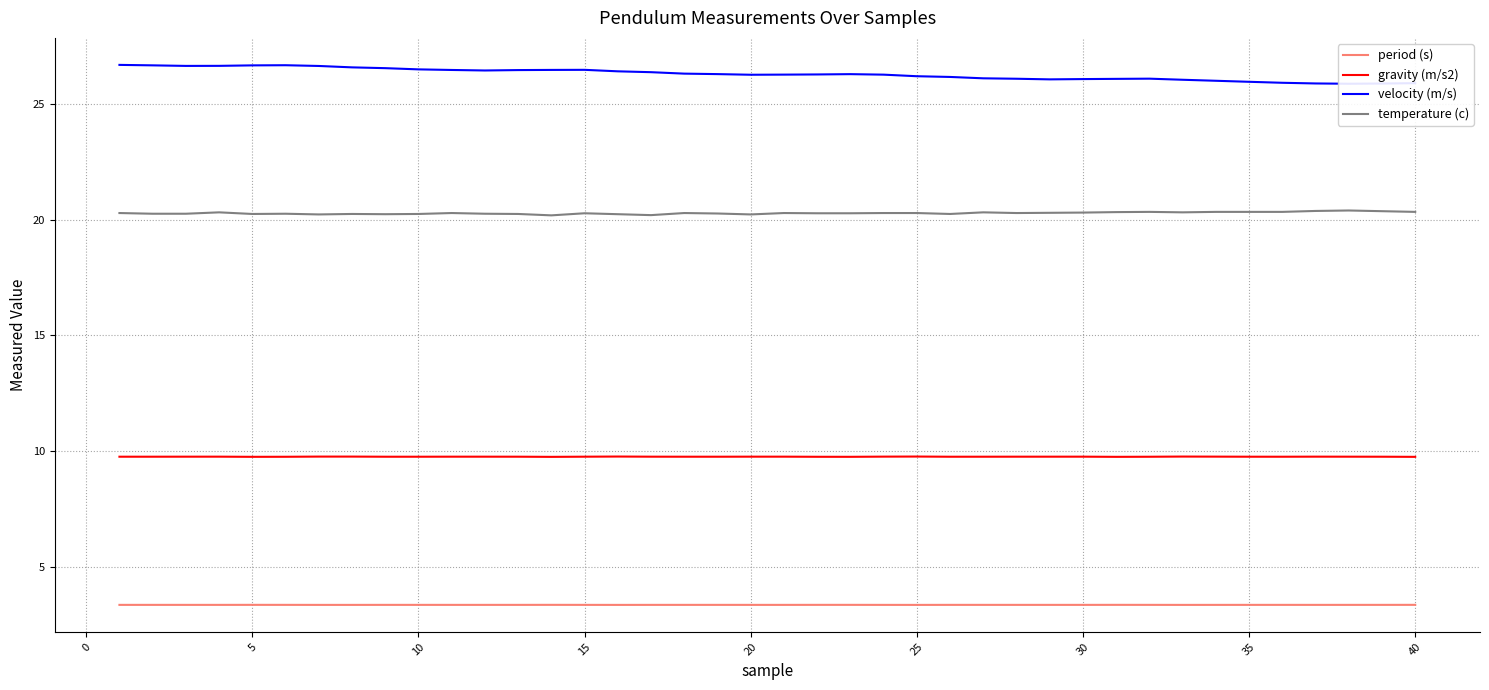

True or false: temperature (c) and velocity (m/s) cross at least once.

False